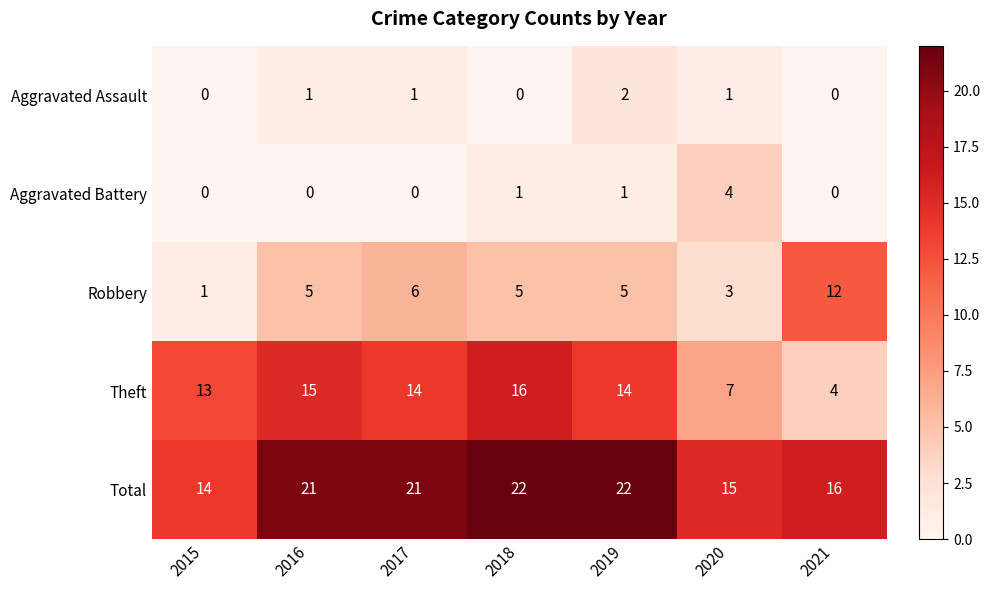

Which series has the largest total across all categories?

Total